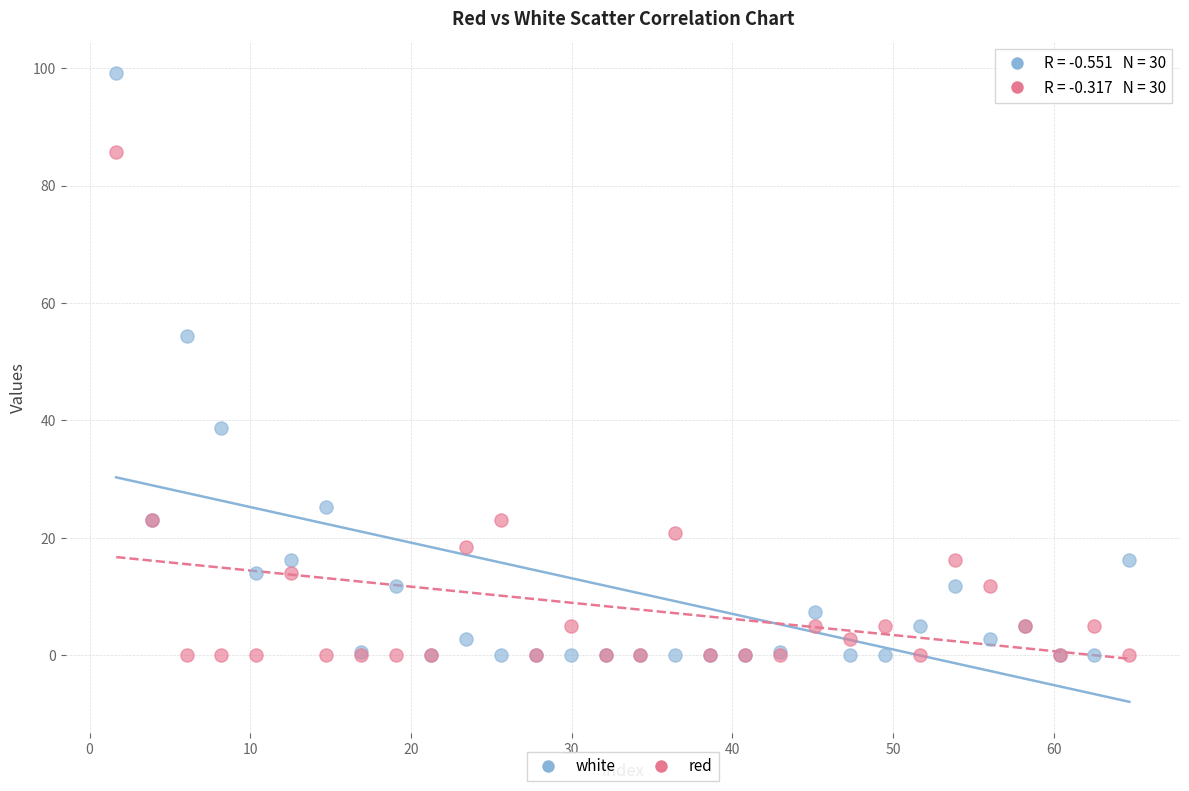

Across all series, what Y value is closest to 49?

54.4